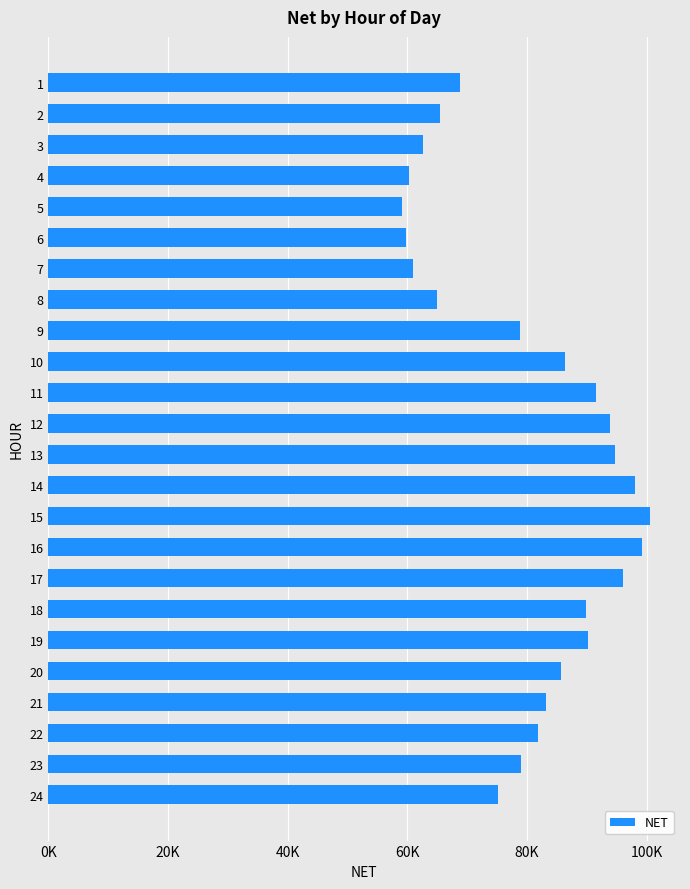

Is it true that the value at 7 is 26396.9?

False